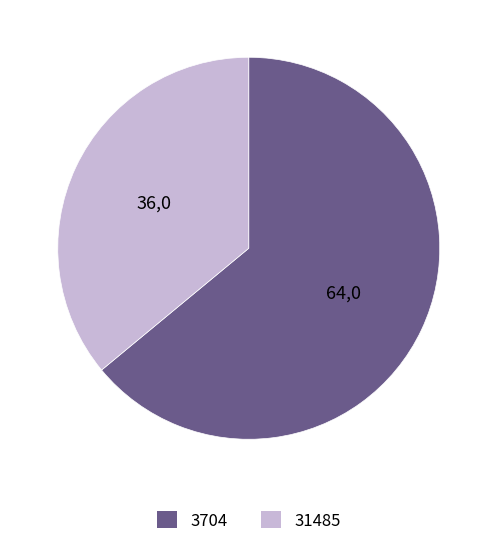

Which slice is the largest?

3704